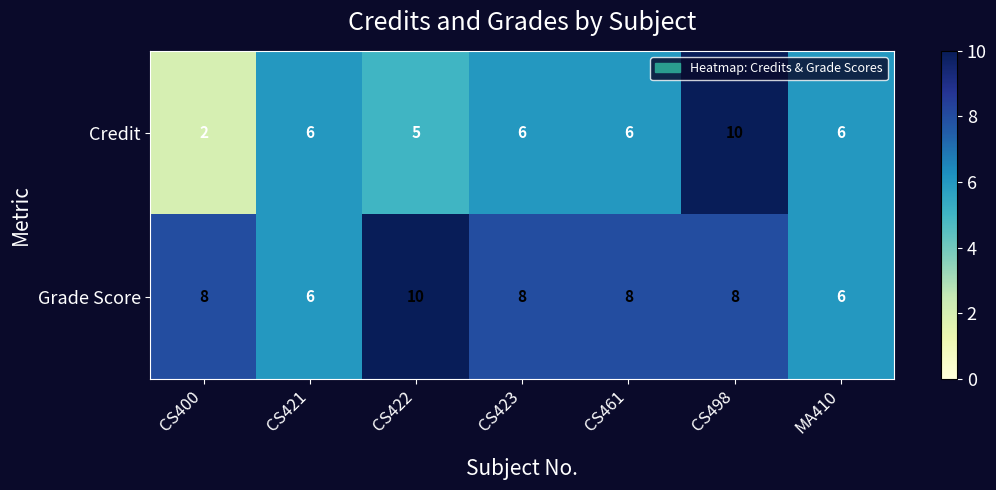

Count the Credit values in the range 5 to 6.

5